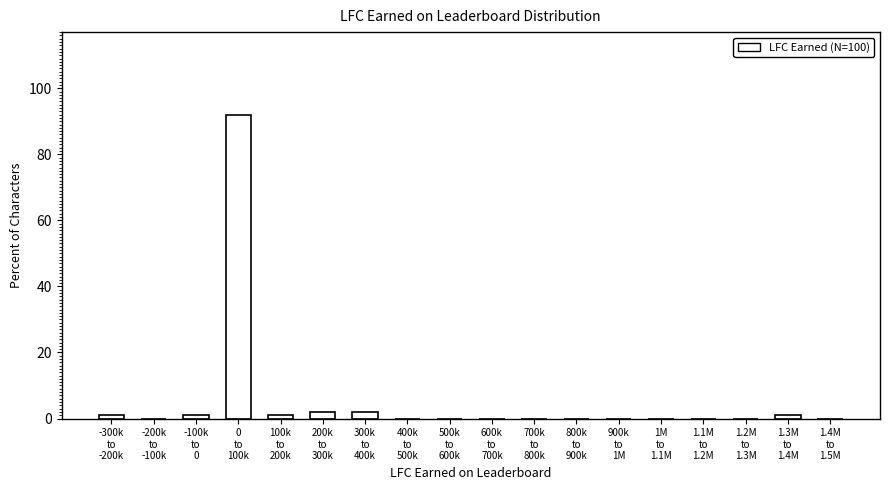

What is the sum of all values?

100